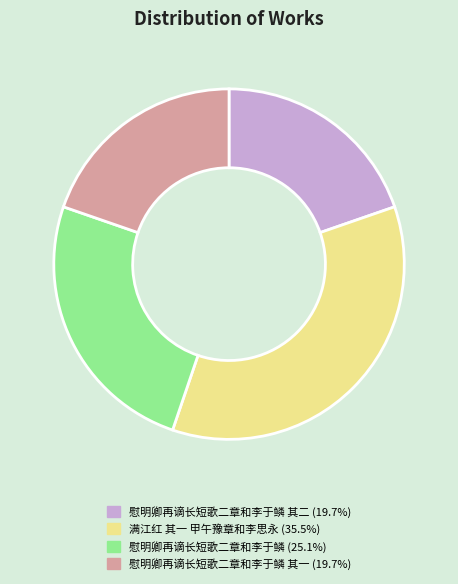

Is the sum of 满江红 其一 甲午豫章和李思永 (35.5%) and 慰明卿再谪长短歌二章和李于鳞 其一 (19.7%) greater than half?

Yes